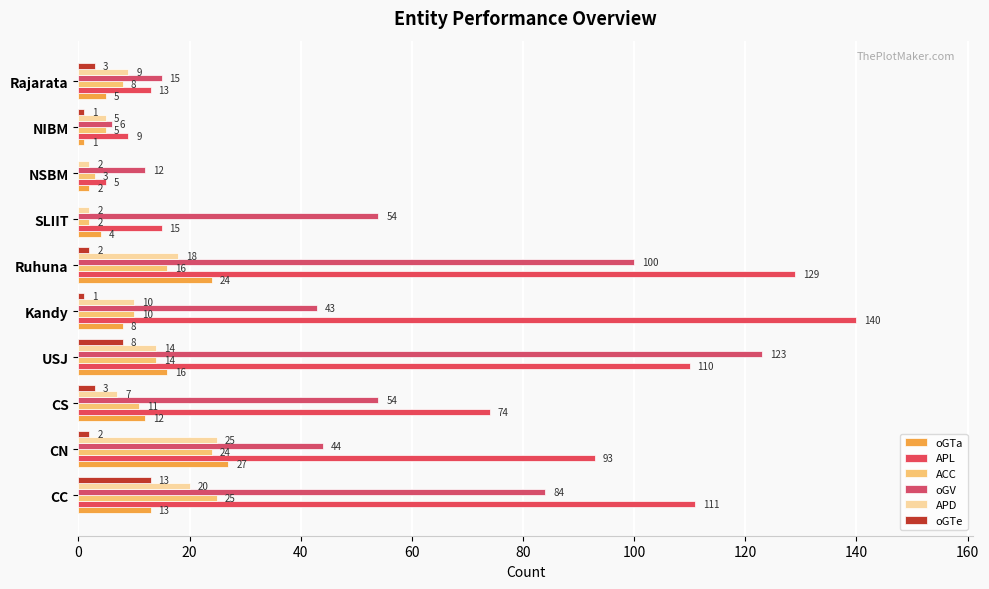

What is the value of the APD bar at the 8th from the left?

2